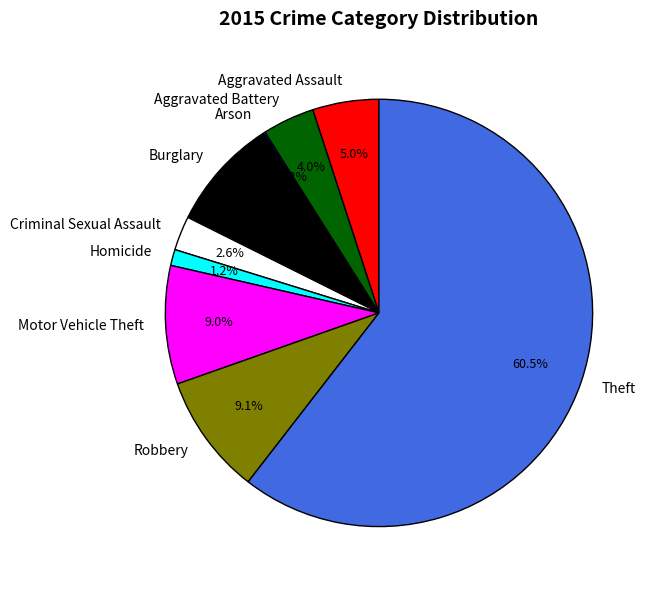

Which category has the biggest portion of the pie?

Theft